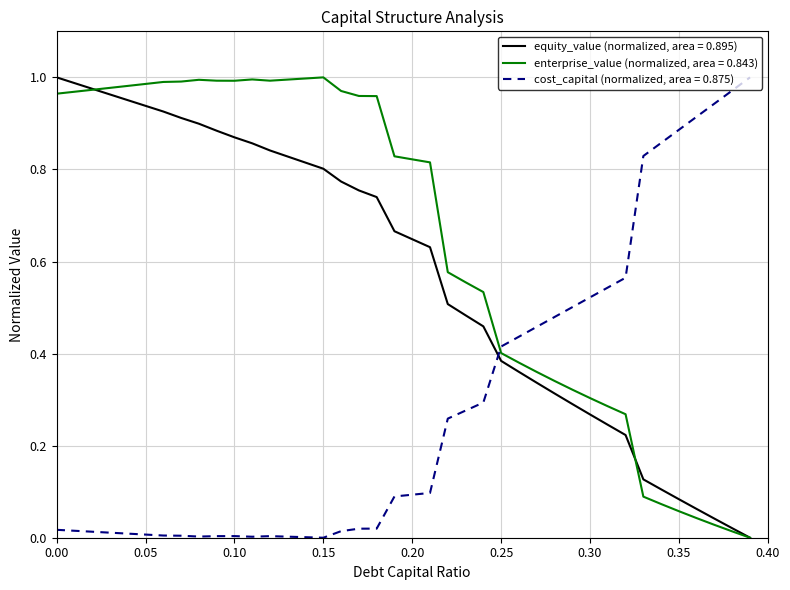

True or false: equity_value (normalized, area = 0.895) and cost_capital (normalized, area = 0.875) intersect in this chart.

True